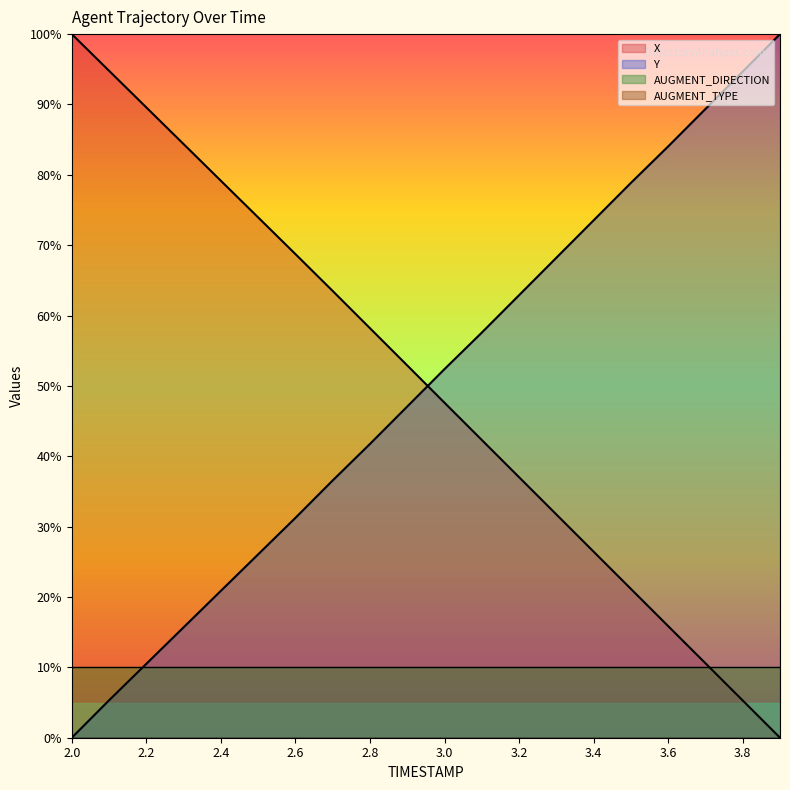

Reading left to right, extract all data points from this chart.

X: 2.0=100.0	2.1=94.8	2.2=89.6	2.3=84.4	2.4=79.2	2.5=73.9	2.6=68.7	2.7=63.5	2.8=58.2	2.9=52.9	3.0=47.6	3.1=42.3	3.2=37.0	3.3=31.7	3.4=26.4	3.5=21.2	3.6=15.9	3.7=10.6	3.8=5.3	3.9=0.0
Y: 2.0=0.0	2.1=5.3	2.2=10.5	2.3=15.7	2.4=20.9	2.5=26.1	2.6=31.2	2.7=36.6	2.8=41.8	2.9=47.1	3.0=52.4	3.1=57.6	3.2=62.9	3.3=68.2	3.4=73.5	3.5=78.9	3.6=84.0	3.7=89.4	3.8=94.7	3.9=100.0